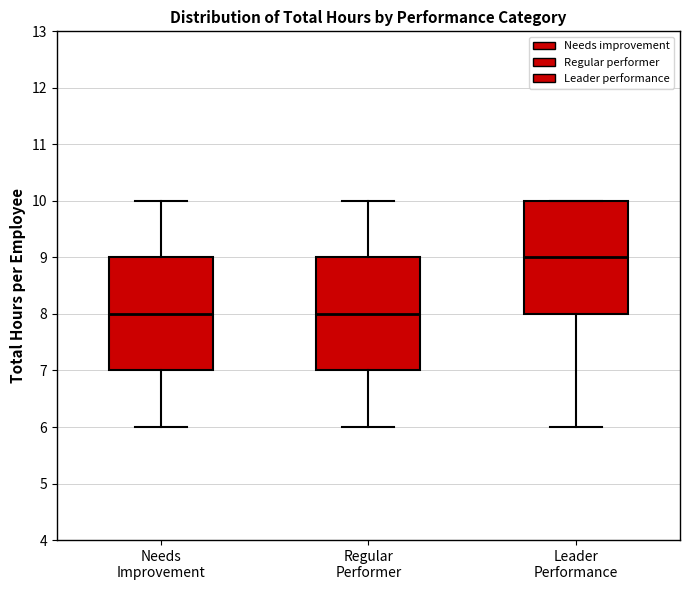

Reading left to right, transcribe this box plot: for each box, give where its median line is, the range the box spans, and where its two whiskers end, as read against the y-axis. The values are not printed on the chart, so give them approximately, as read against the axis.

Needs Improvement: median 8, box 7 to 9, whiskers 6 to 10
Regular Performer: median 8, box 7 to 9, whiskers 6 to 10
Leader Performance: median 9, box 8 to 10, whiskers 6 to 10